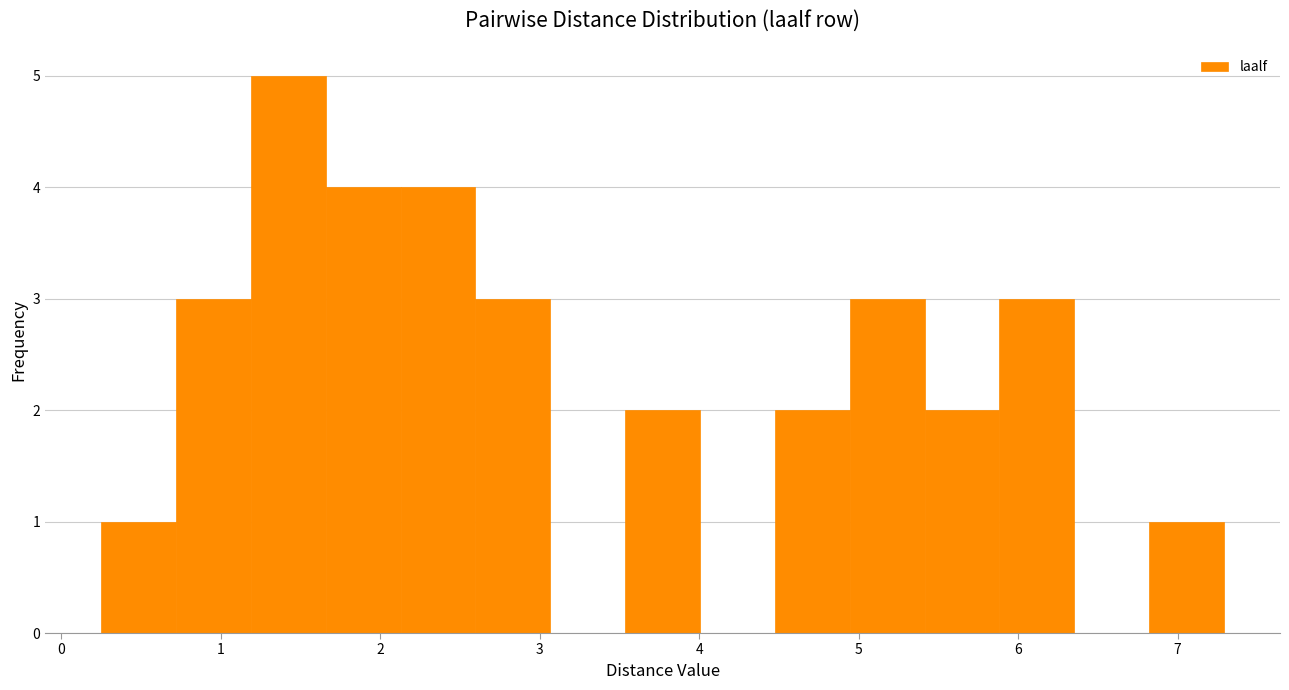

What is the height of the bar covering 0.3 to 0.7 on the x-axis? Neither the bar edges nor the heights are printed on the chart, so give them approximately, as read against the axes.

1